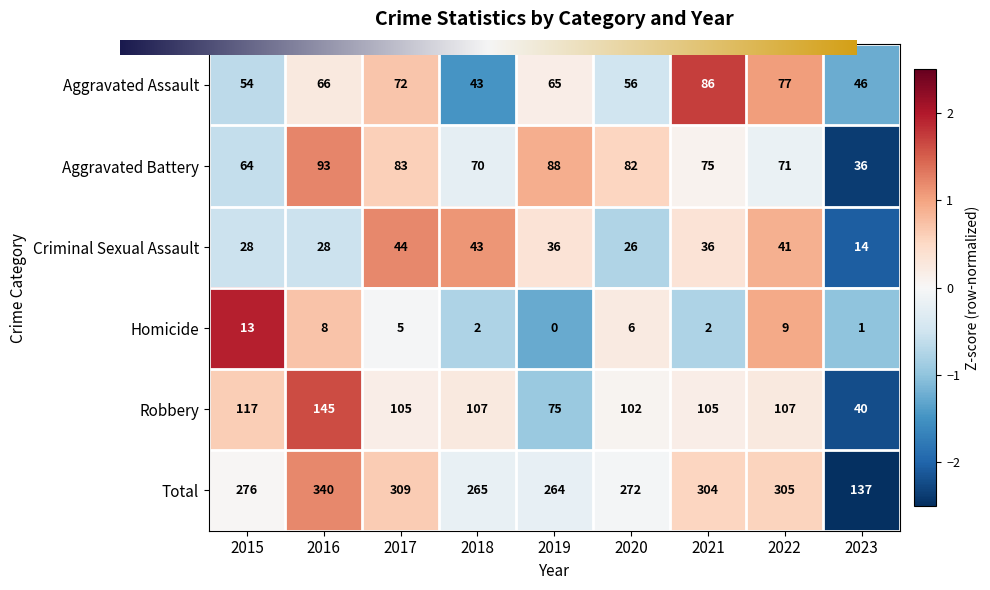

The value of Aggravated Battery at 2019 is 118. True or false?

False